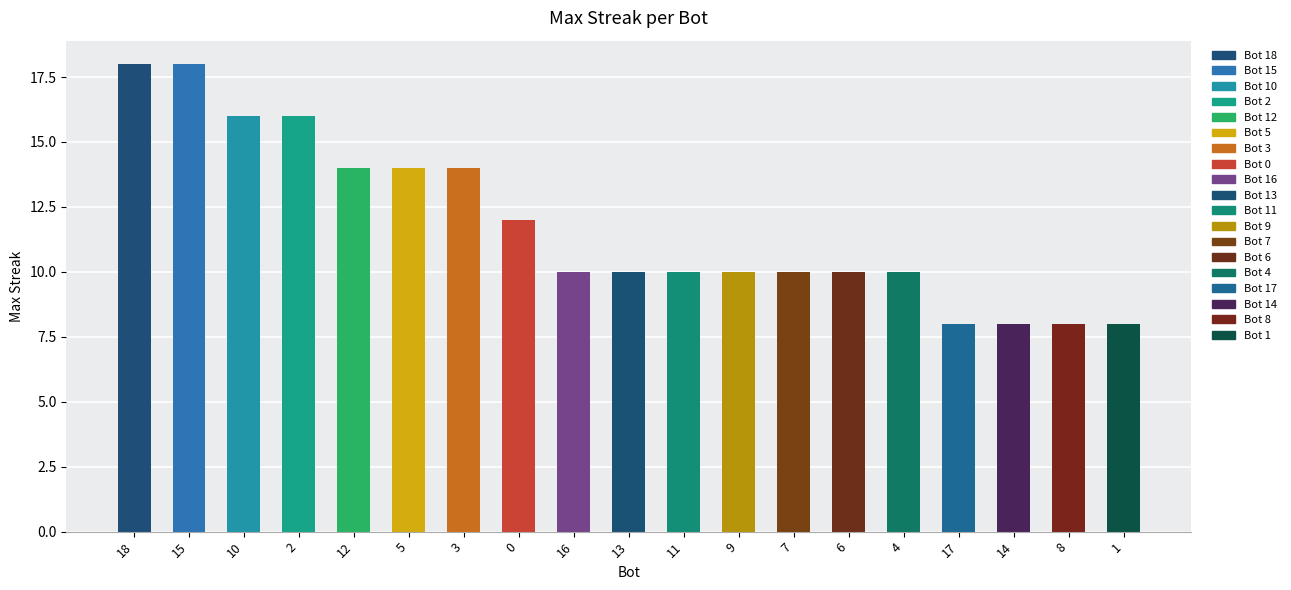

What is the change in value from 12 to 17?

-6